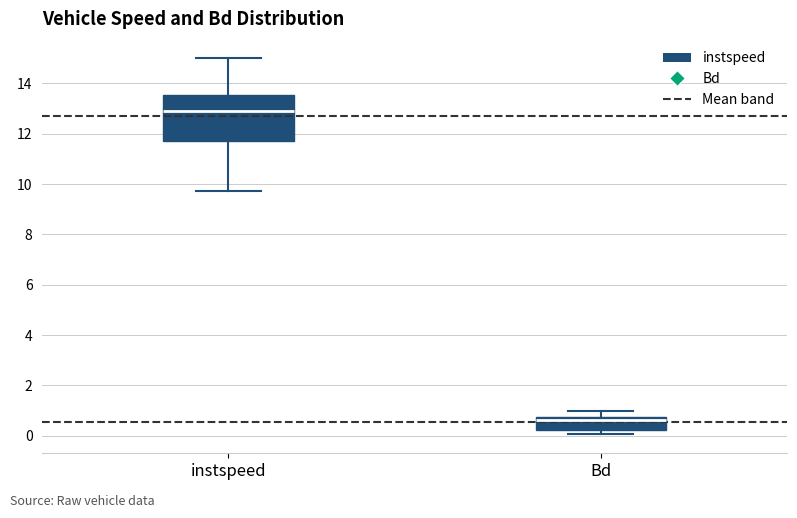

Reading left to right, read every box against the y-axis: the position of its median line, the range the box covers, and the ends of its whiskers. The values are not printed on the chart, so give them approximately, as read against the axis.

instspeed: median 13.0, box 11.8 to 13.6, whiskers 9.8 to 15.0
Bd: median 0.6, box 0.2 to 0.8, whiskers 0.0 to 1.0